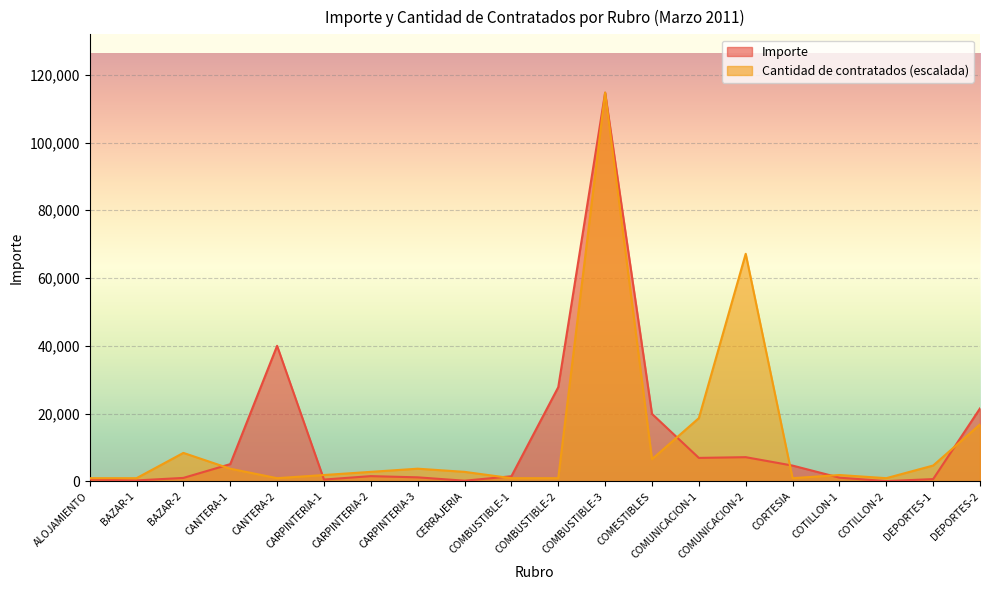

Does the chart display data point markers on the line(s)?

No